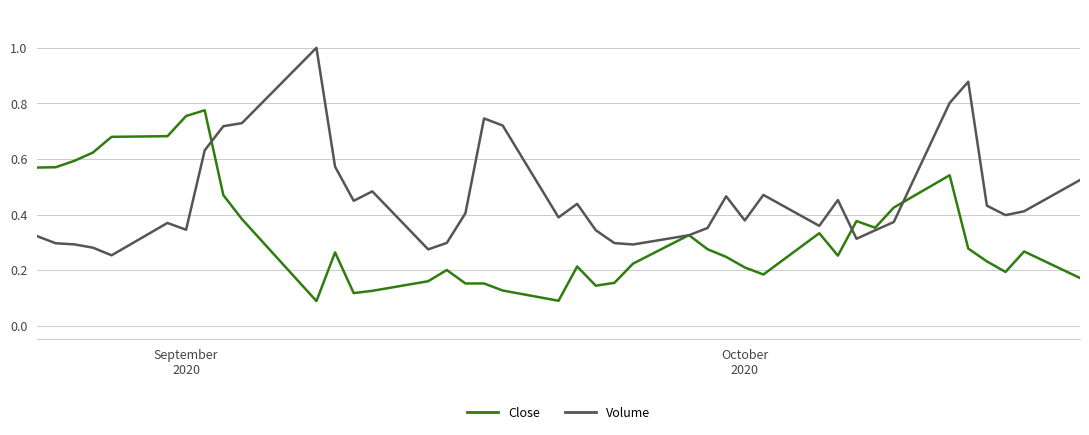

Rank the series by their maximum value, from lowest to highest.

Close, Volume